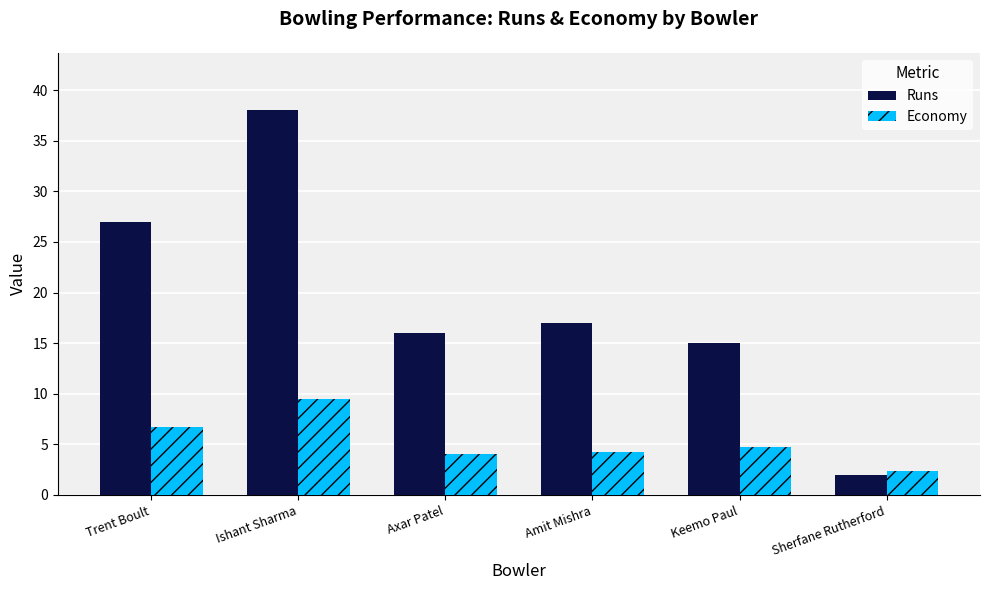

Which series has the widest spread of values?

Runs